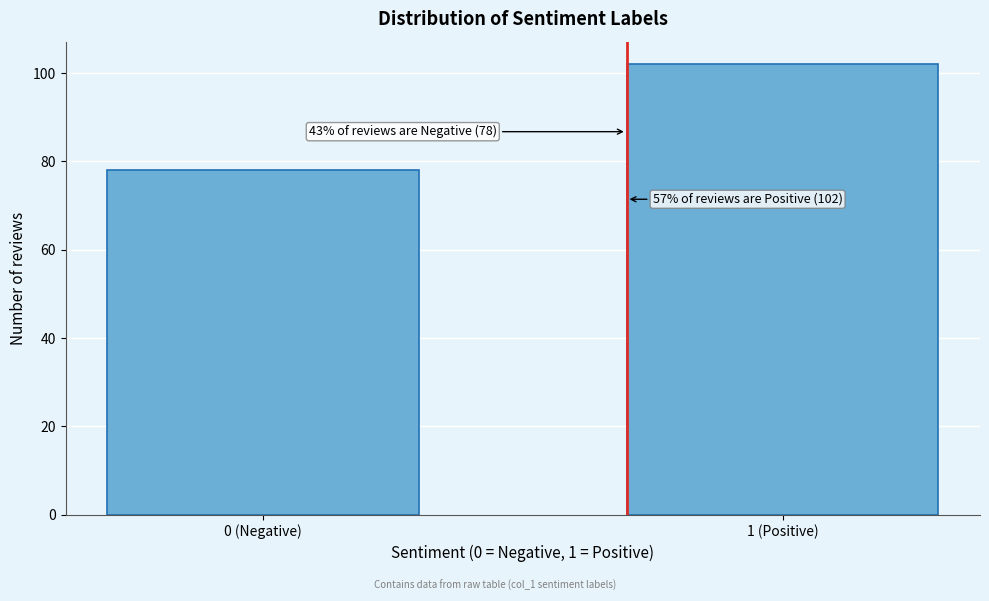

Reading left to right, list all the values displayed in this chart.

0 (Negative)=78	1 (Positive)=102